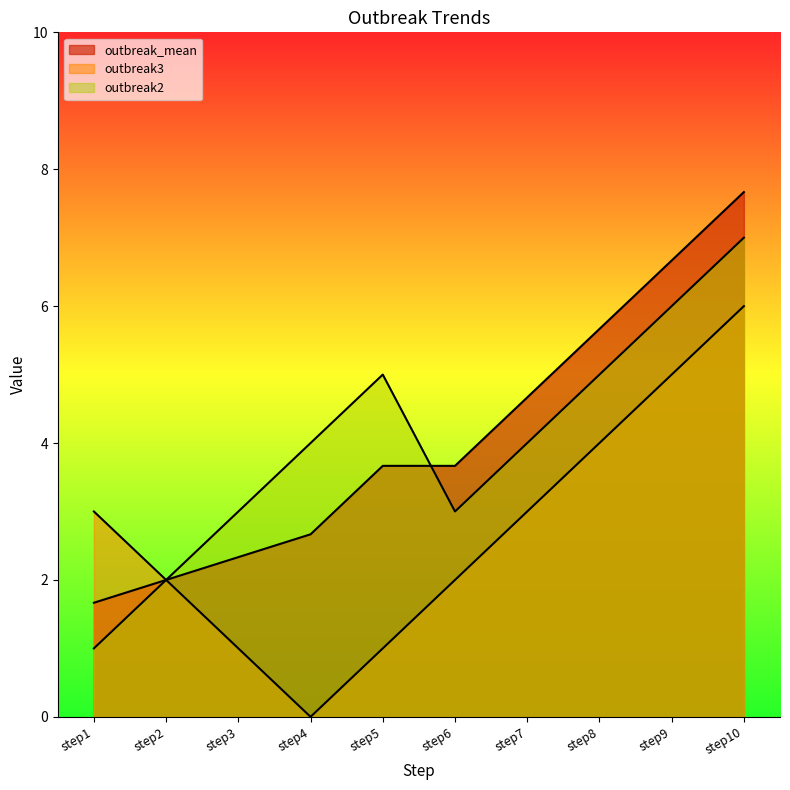

How many data points in outbreak3 are above 3?

3